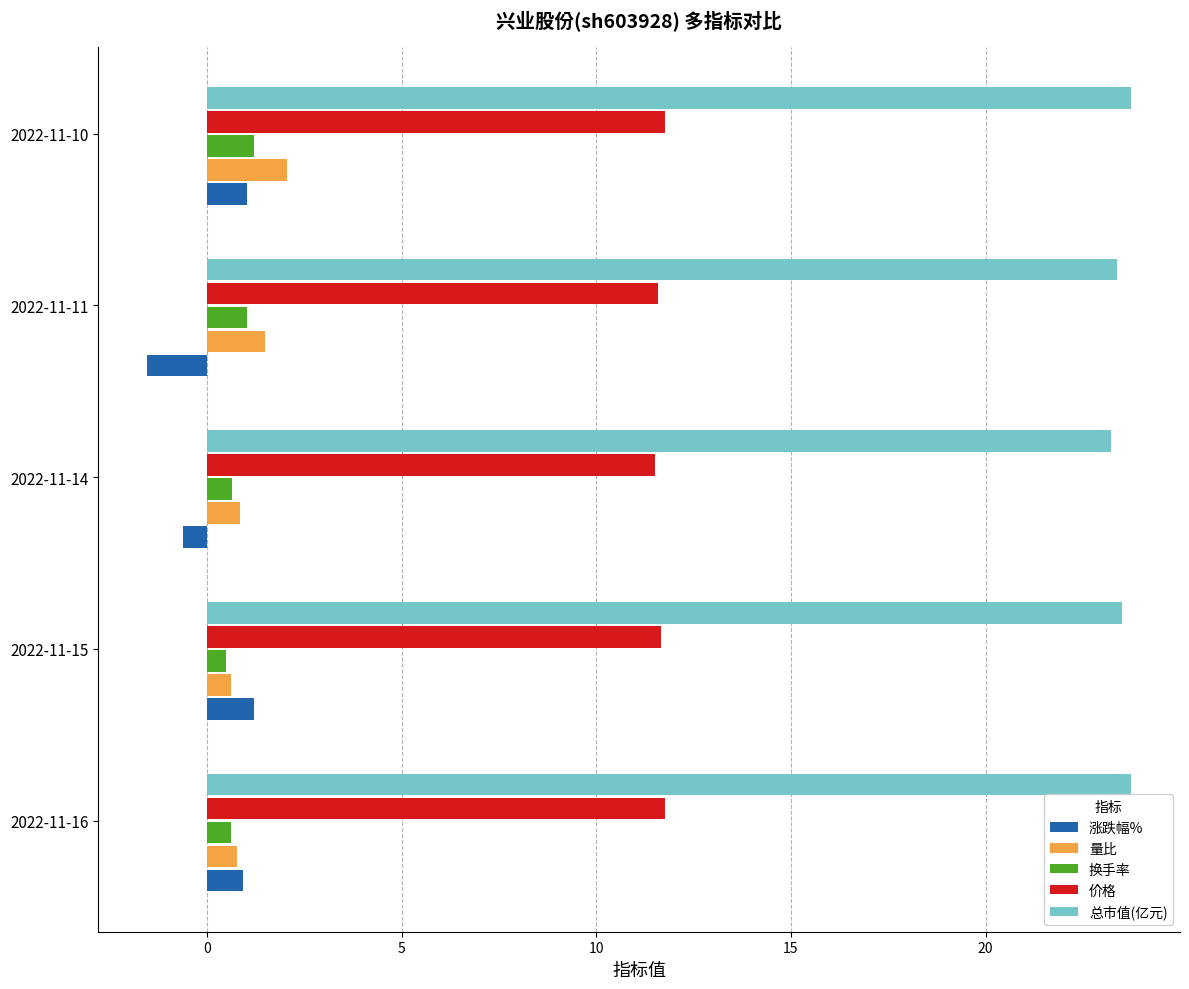

What is the highest value of the 量比 series?

2.1